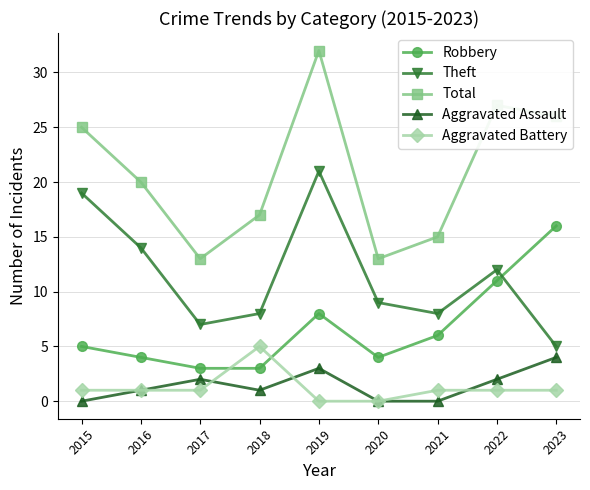

Where does the Total series first go above 20?

2015